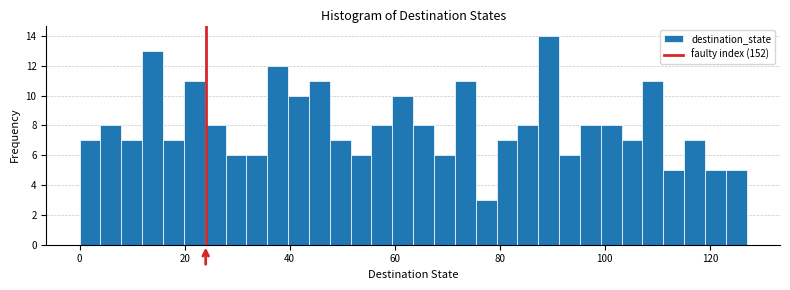

Around what value on the x-axis is the tallest bar? Give the approximate position of its centre, as read against the axis.

90